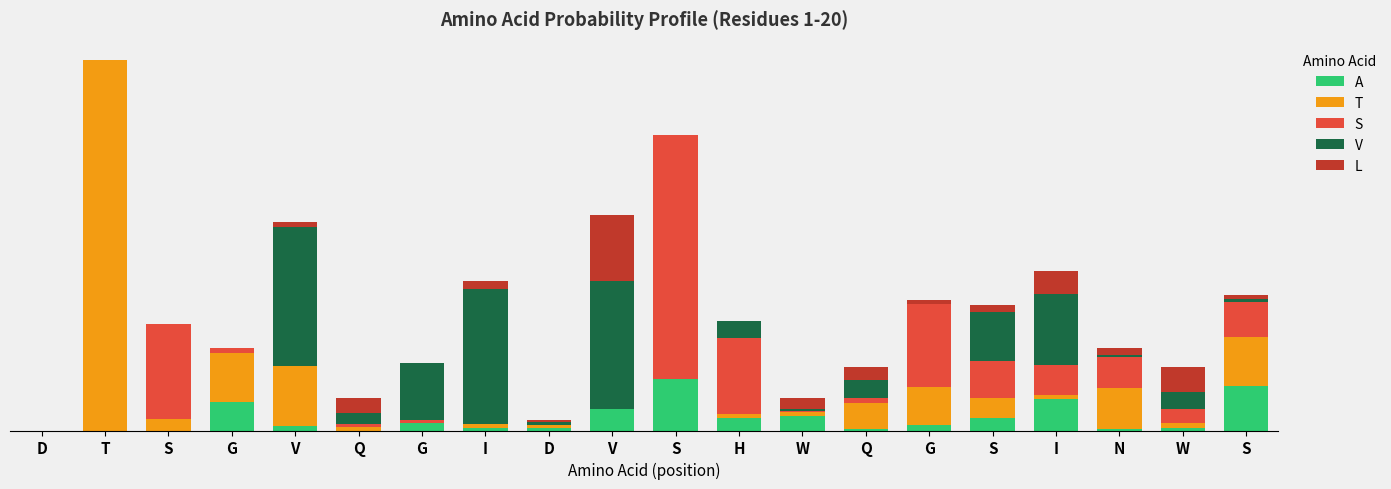

What are all the series names shown in the legend?

A, T, S, V, L